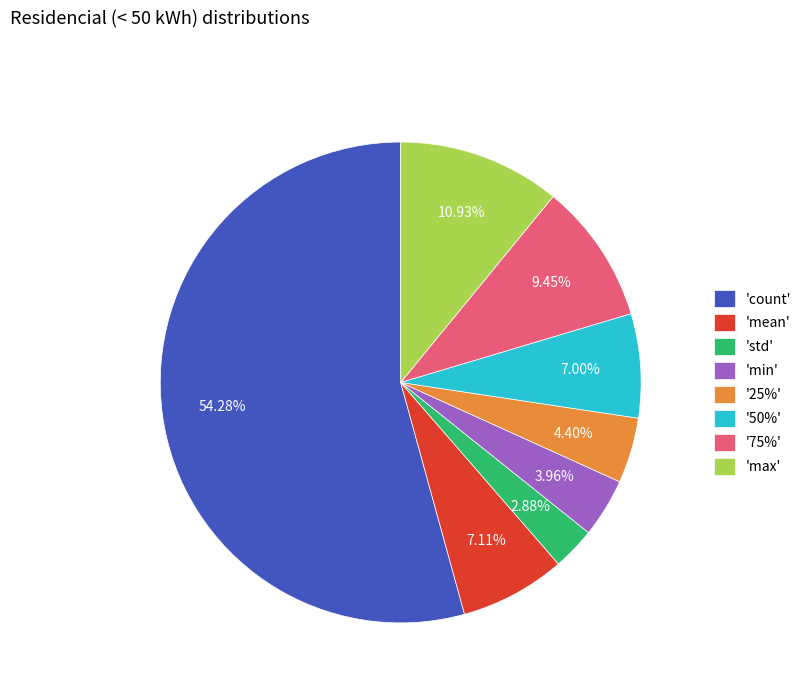

To the nearest percent, what is the difference between the largest and smallest slice percentages?

51%